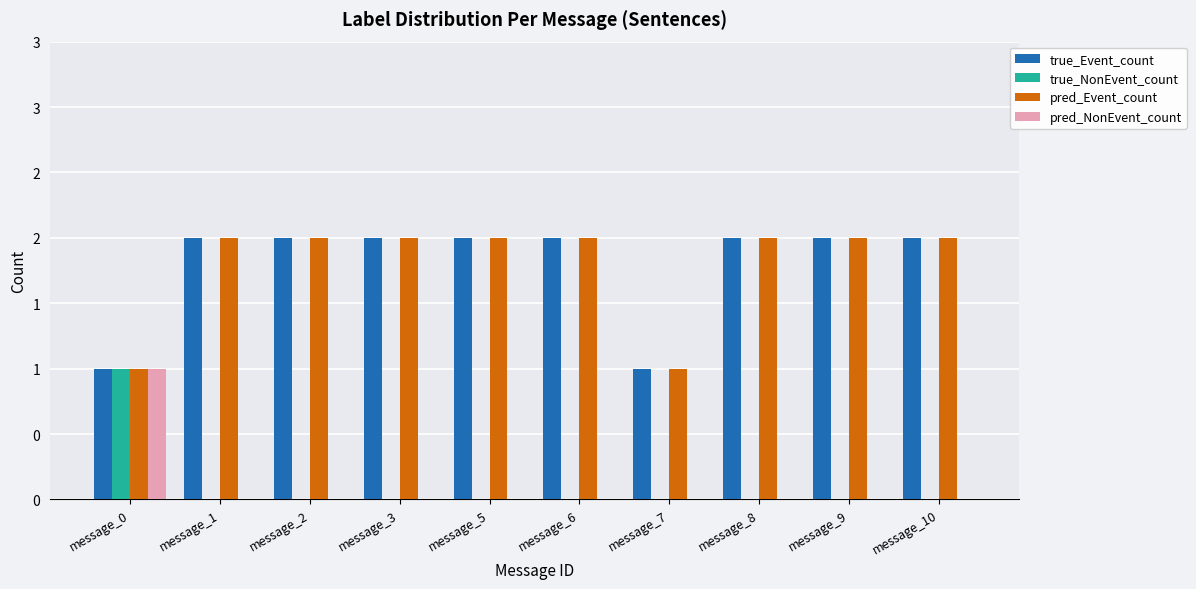

Are the bars grouped side by side (vs. stacked)?

Yes